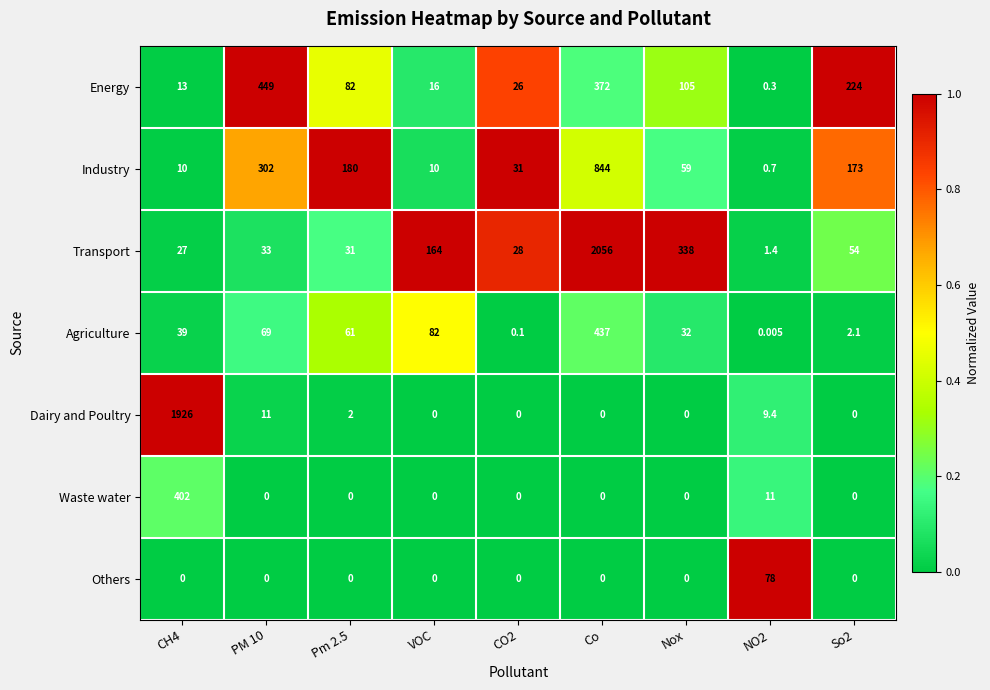

Is the value of Industry at CH4 greater than the value of Transport at CO2?

No